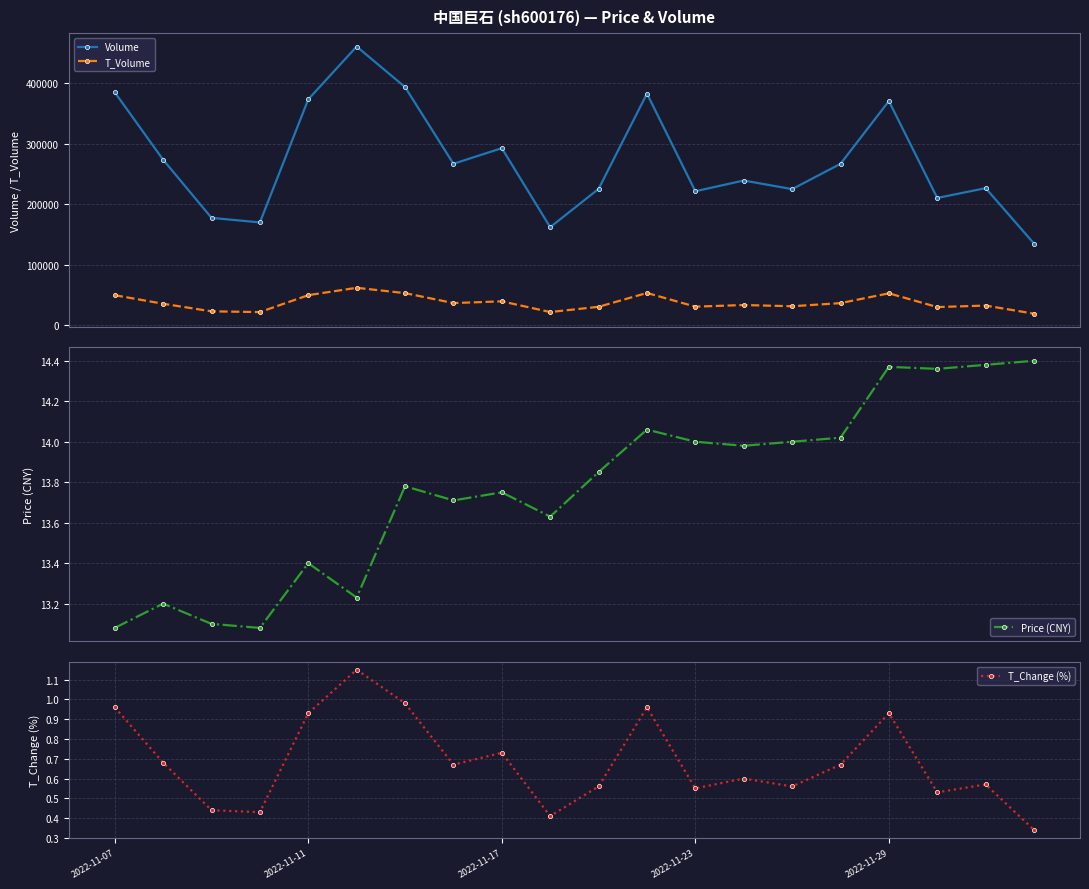

True or false: Volume and T_Volume cross at least once.

False